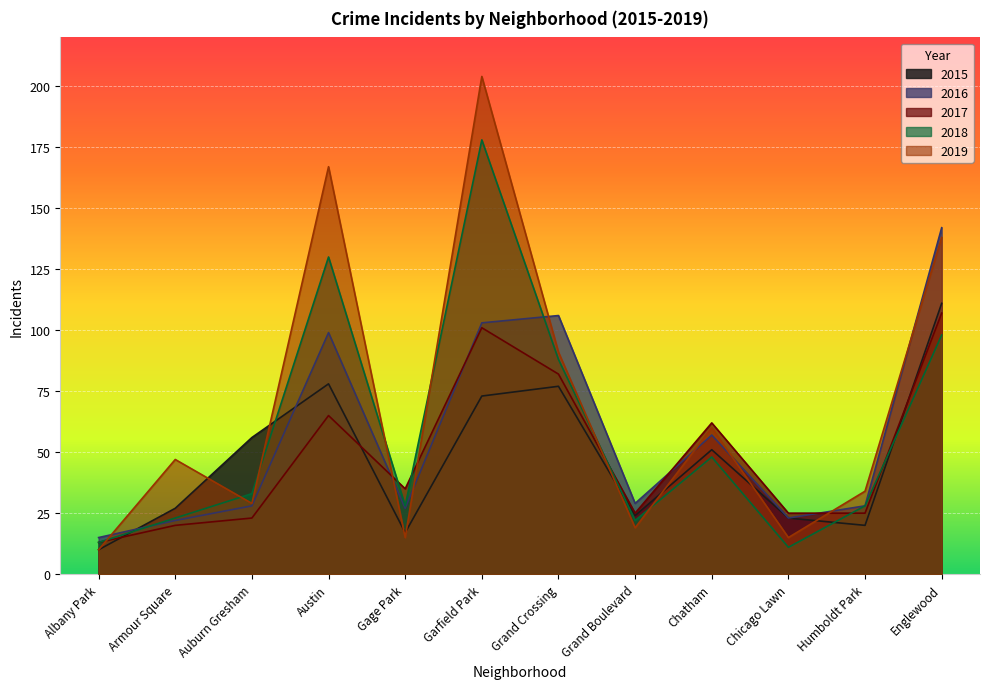

List the series in order of their peak value, lowest first.

2017, 2015, 2016, 2018, 2019